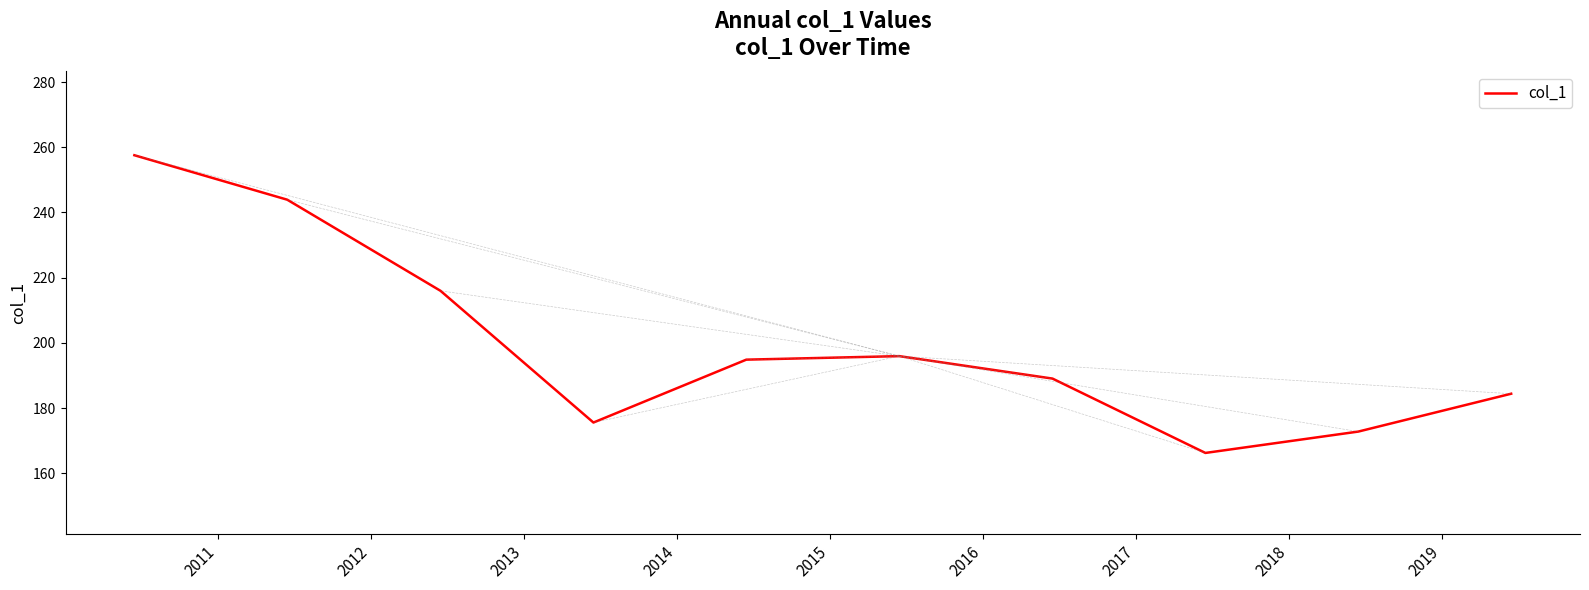

What is the difference between the maximum and minimum values?

91.3